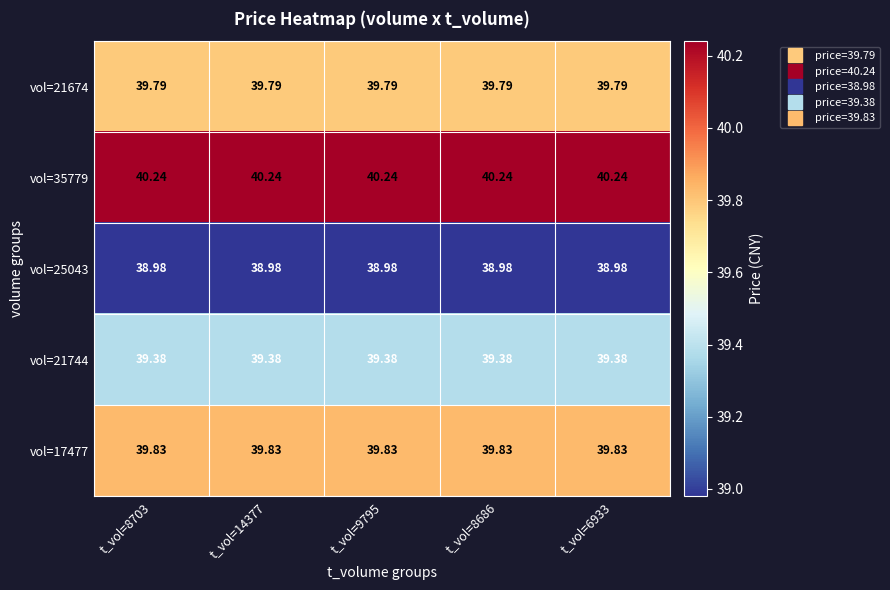

Is the value of vol=17477 at t_vol=8703 greater than the value of vol=35779 at t_vol=8703?

No